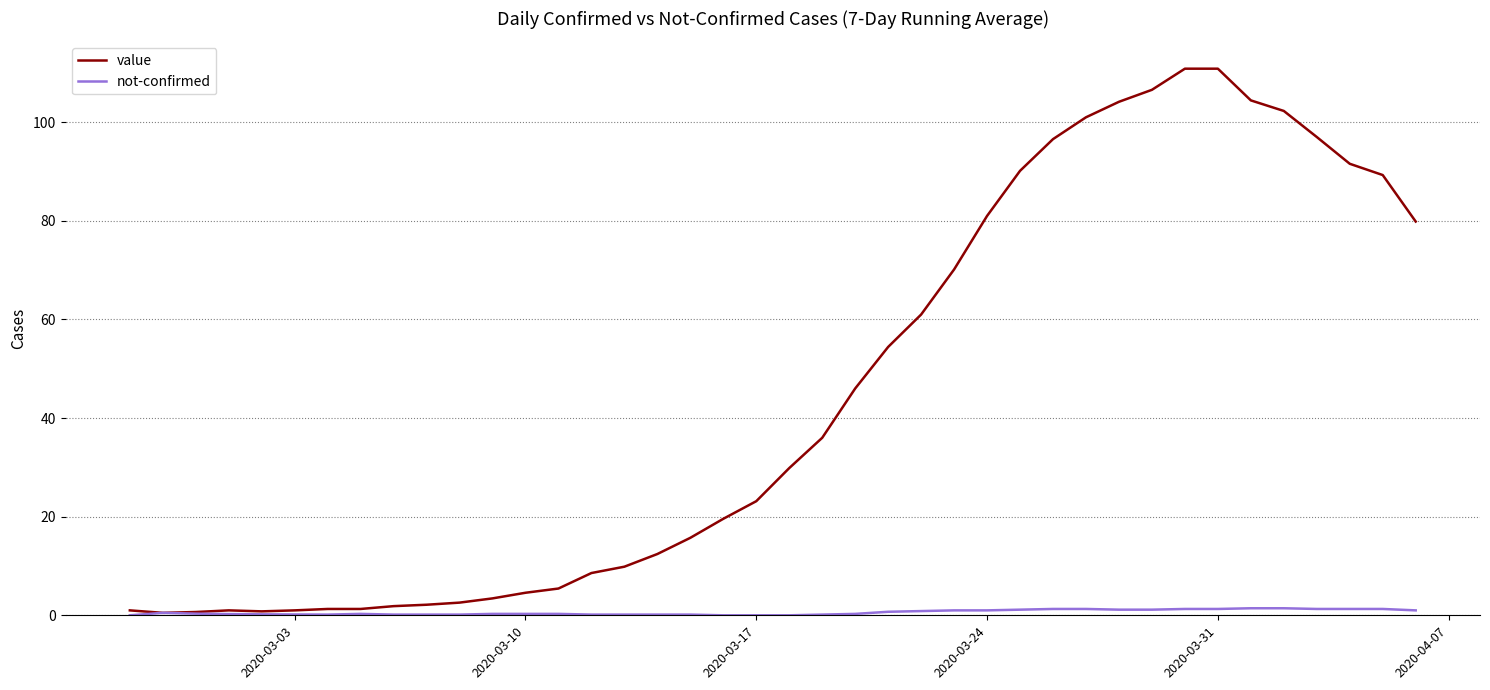

How many lines are shown in the chart?

2